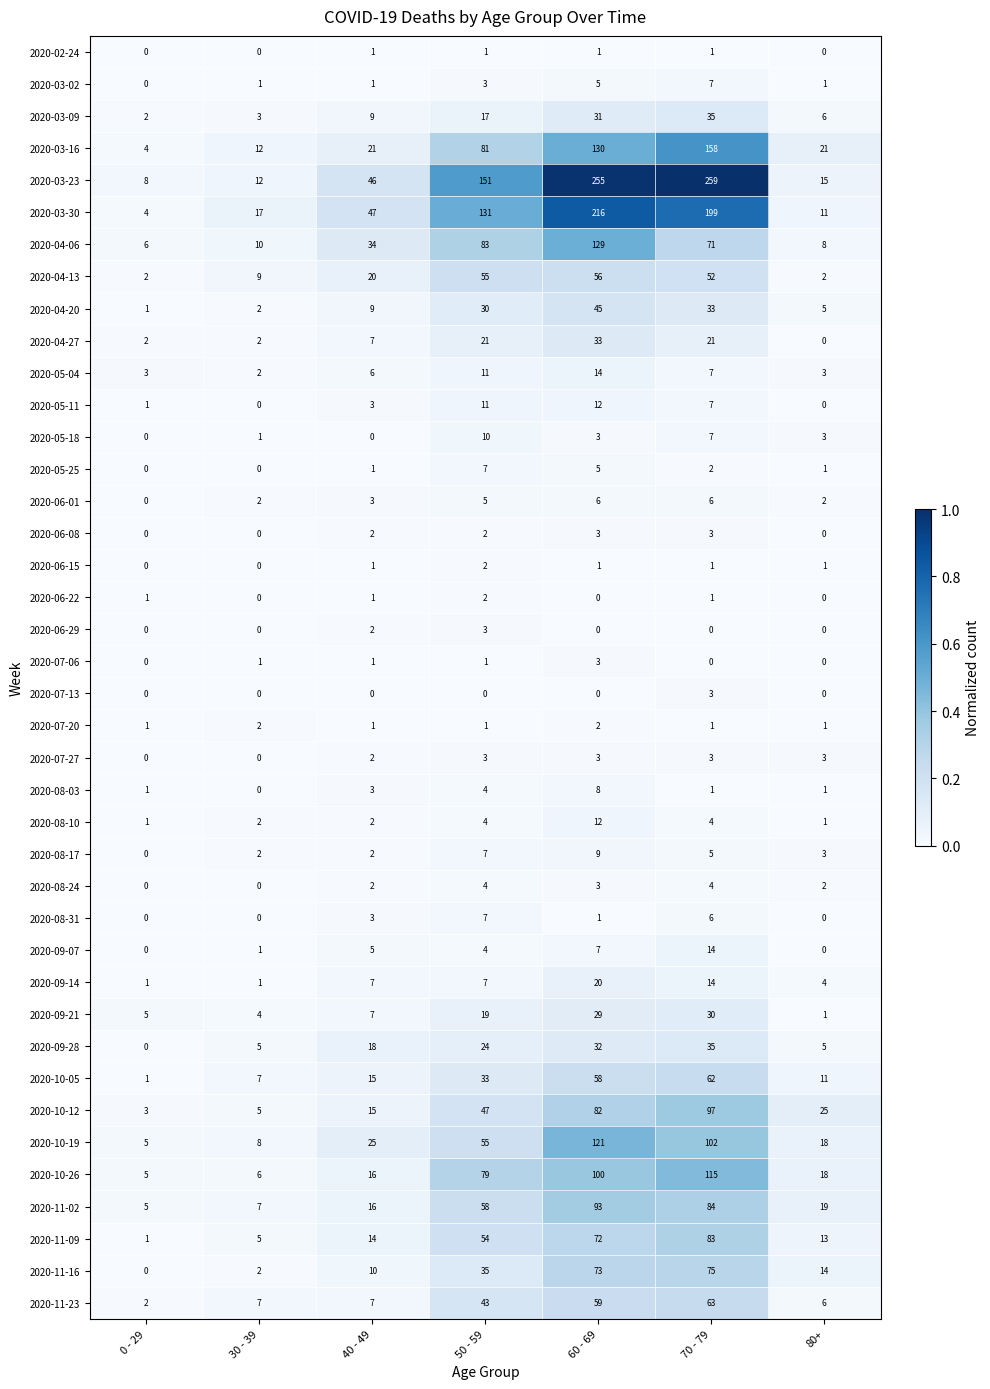

What is the sum of the 2020-10-12 values at 60 - 69 and 0 - 29?

85